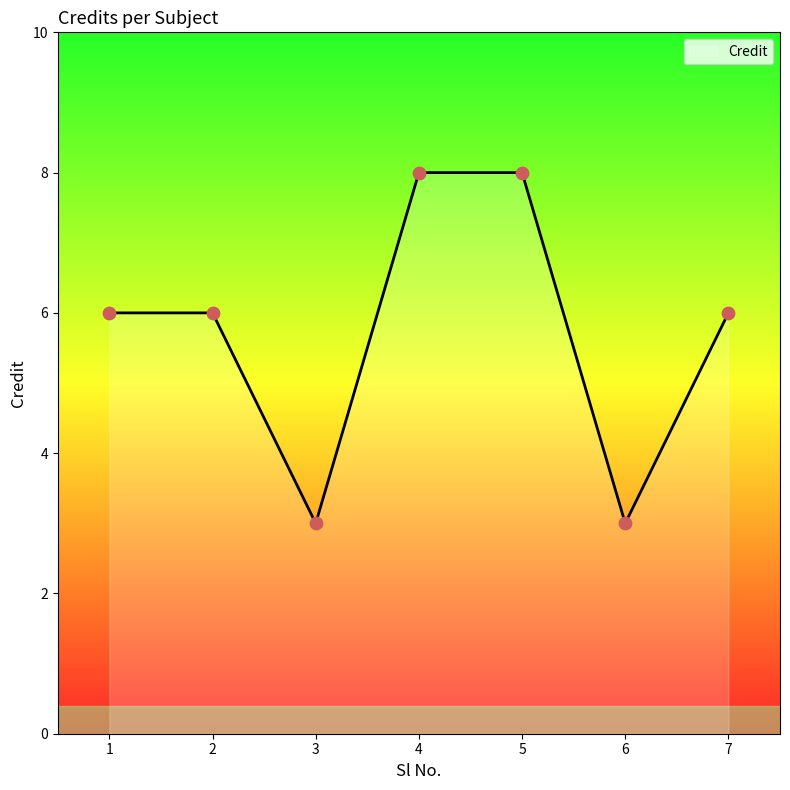

What is the change in value from 4 to 6?

-5